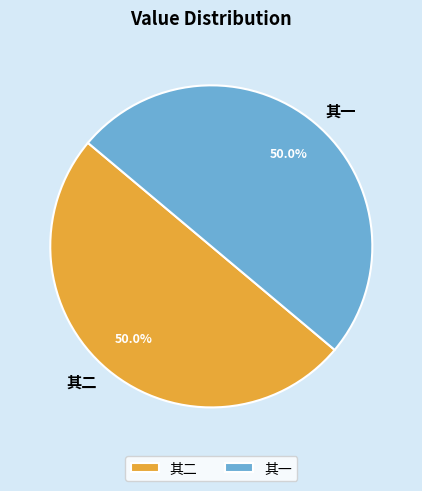

What is the ratio of the value at 其一 to the value at 其二?

1.0